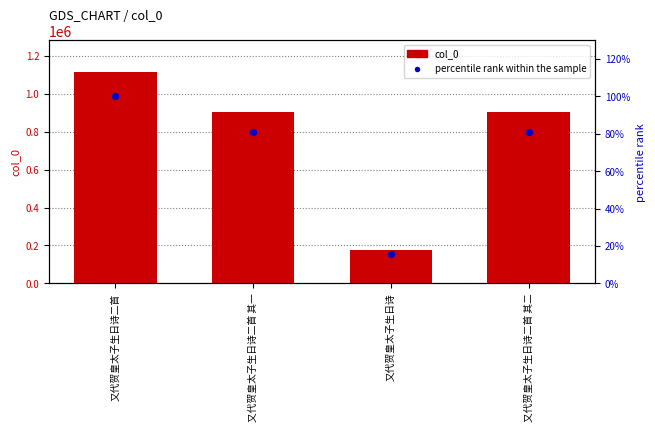

Which series has the largest Y range (max minus min)?

col_0